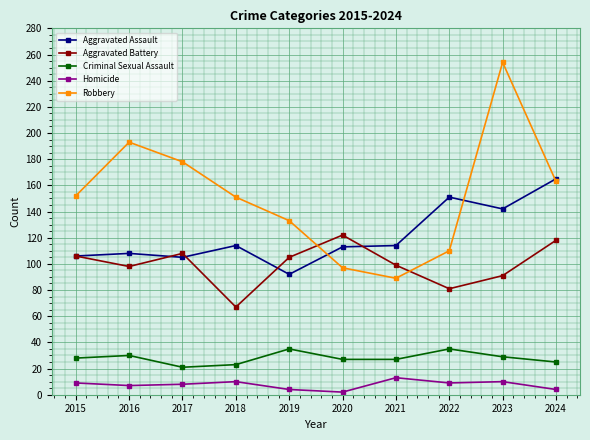

How many interior local valleys does the Aggravated Battery series have?

3